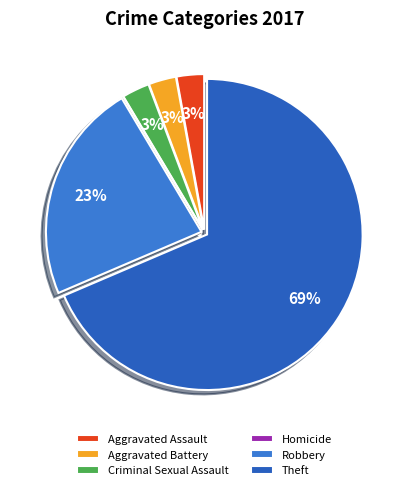

To the nearest percent, what is the average slice percentage?

17%